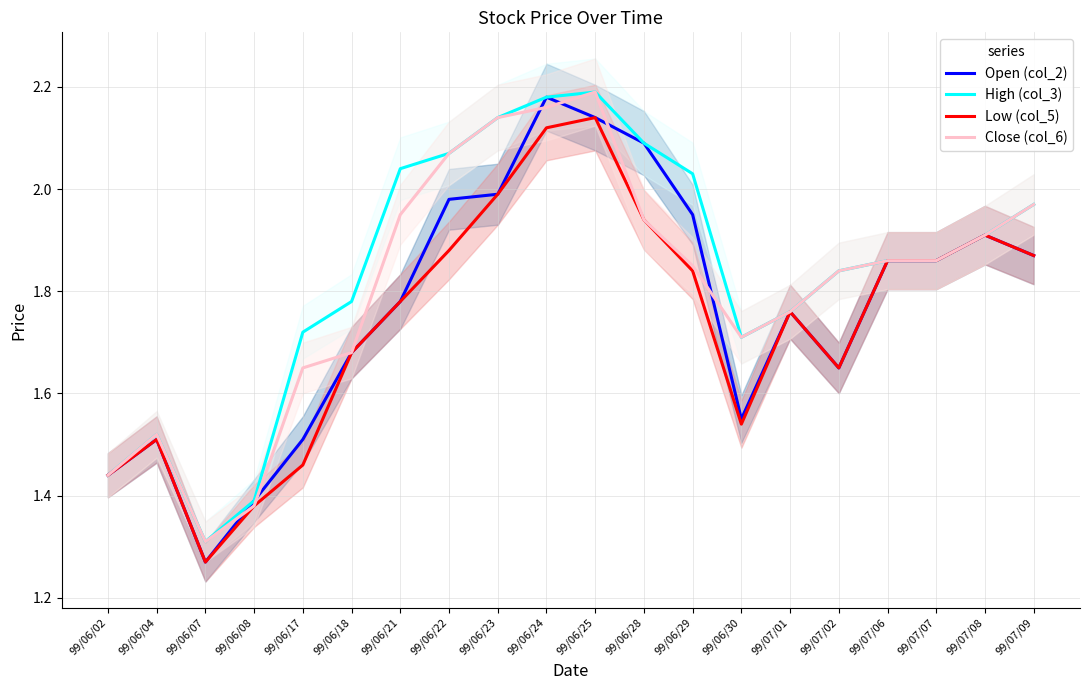

Reading left to right, list all the values displayed in this chart.

Open (col_2): 1.4	1.5	1.3	1.4	1.5	1.7	1.8	2.0	2.0	2.2	2.1	2.1	1.9	1.6	1.8	1.6	1.9	1.9	1.9	1.9
High (col_3): 1.4	1.5	1.3	1.4	1.7	1.8	2.0	2.1	2.1	2.2	2.2	2.1	2.0	1.7	1.8	1.8	1.9	1.9	1.9	2.0
Low (col_5): 1.4	1.5	1.3	1.4	1.5	1.7	1.8	1.9	2.0	2.1	2.1	1.9	1.8	1.5	1.8	1.6	1.9	1.9	1.9	1.9
Close (col_6): 1.4	1.5	1.3	1.4	1.6	1.7	1.9	2.1	2.1	2.2	2.2	1.9	1.9	1.7	1.8	1.8	1.9	1.9	1.9	2.0